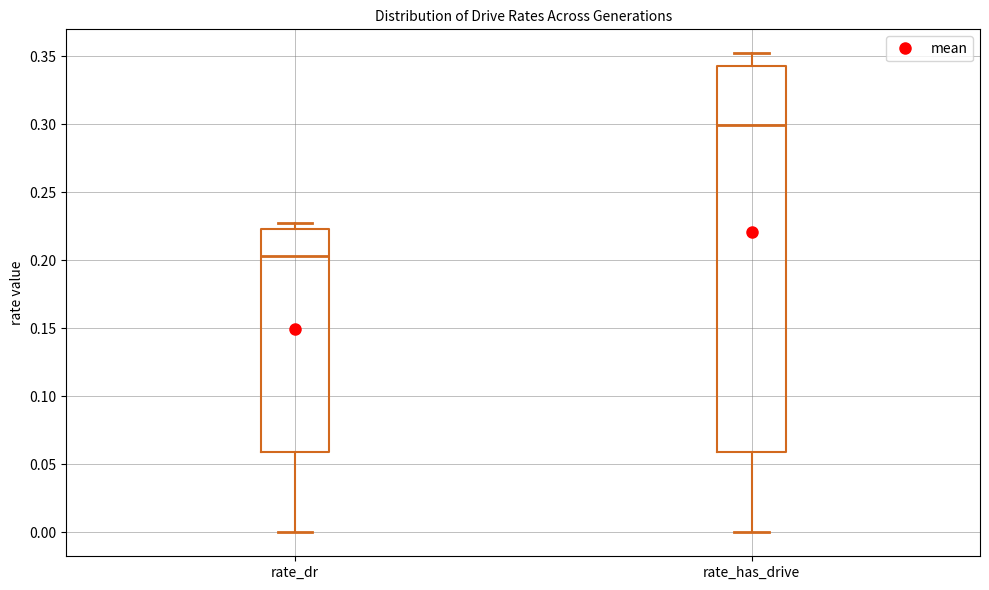

Reading left to right, transcribe this box plot: for each box, give where its median line is, the range the box spans, and where its two whiskers end, as read against the y-axis. The values are not printed on the chart, so give them approximately, as read against the axis.

rate_dr: median 0.205, box 0.060 to 0.225, whiskers 0.000 to 0.225 (just above the box's upper edge)
rate_has_drive: median 0.300, box 0.060 to 0.345, whiskers 0.000 to 0.350